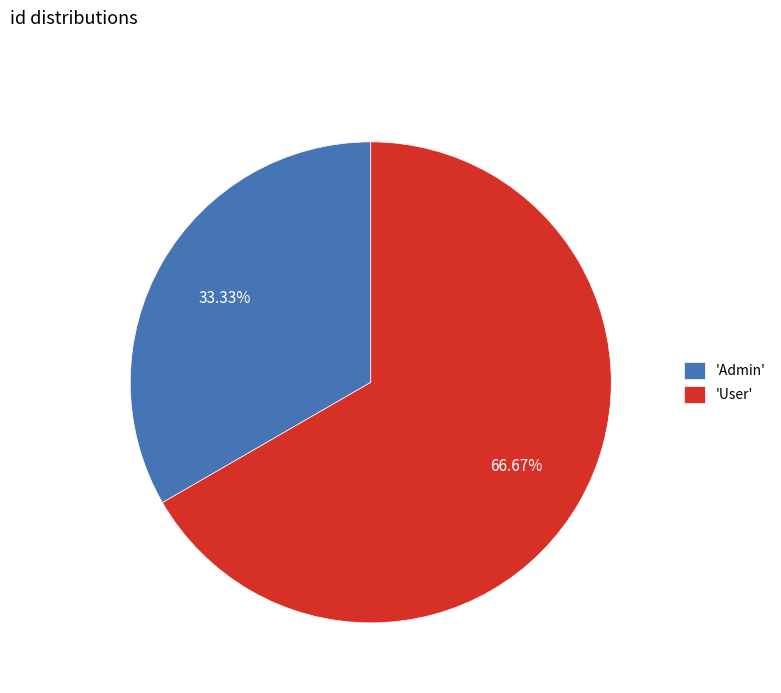

Which category has the biggest portion of the pie?

'User'